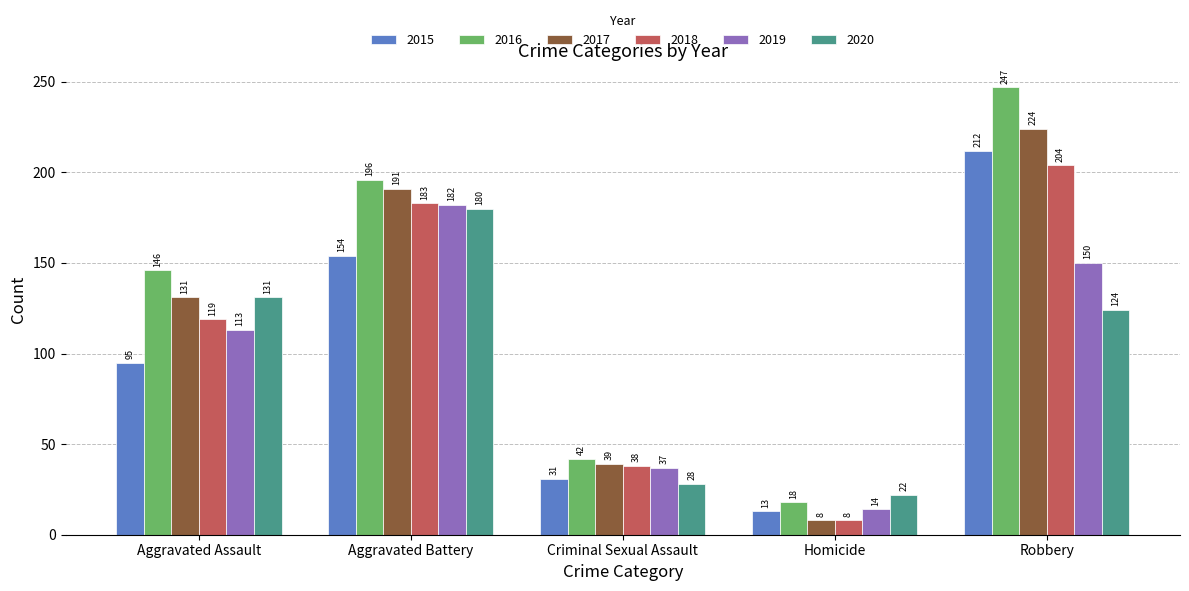

True or false: 2018 has a value of 62 at Criminal Sexual Assault.

False